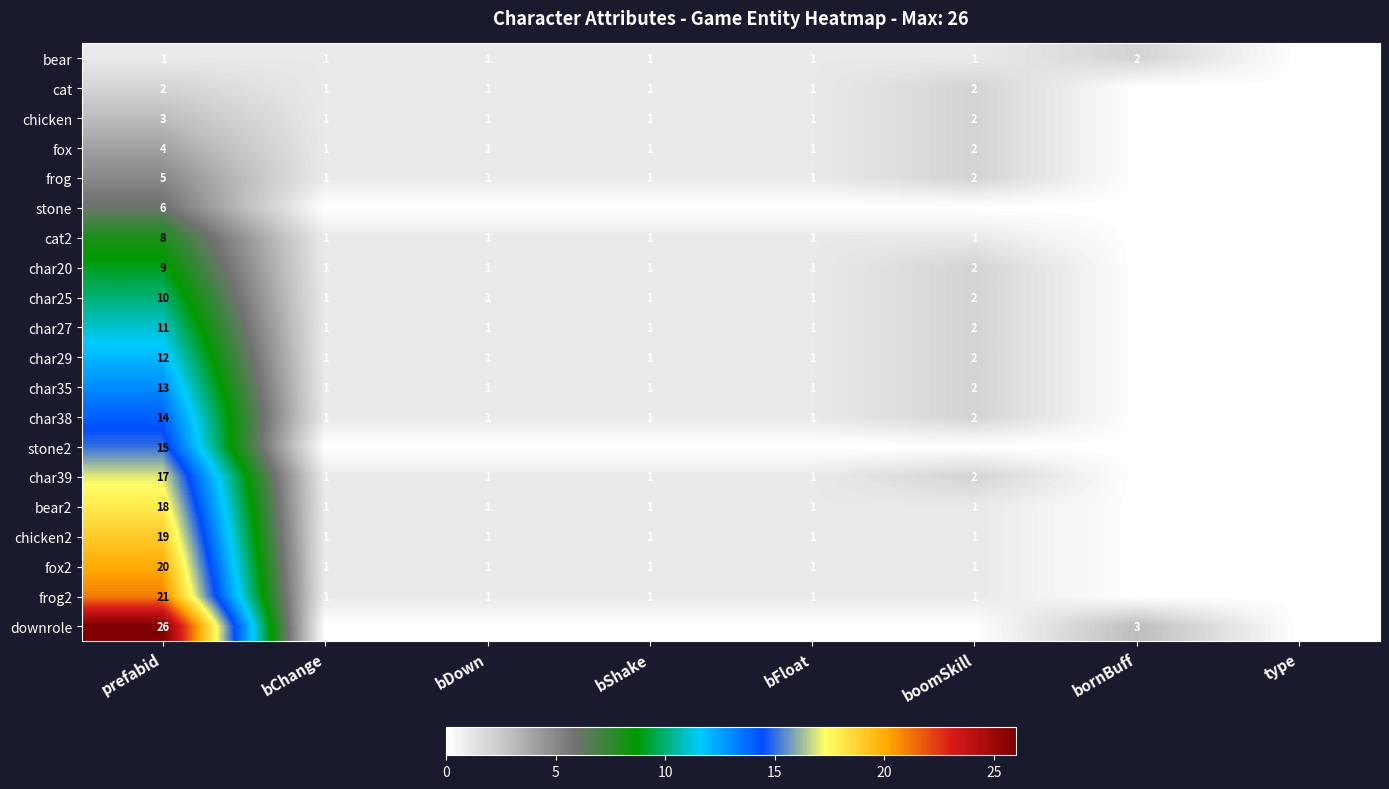

Which series has the widest spread of values?

downrole